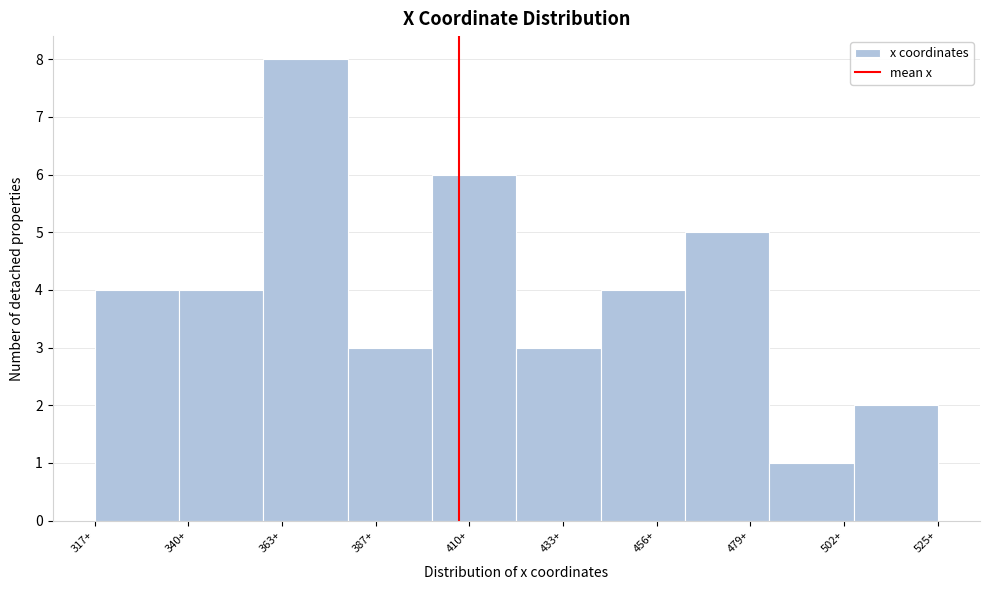

Reading left to right, what are all the values shown in this chart?

317+=4	340+=4	363+=8	387+=3	410+=6	433+=3	456+=4	479+=5	502+=1	525+=2